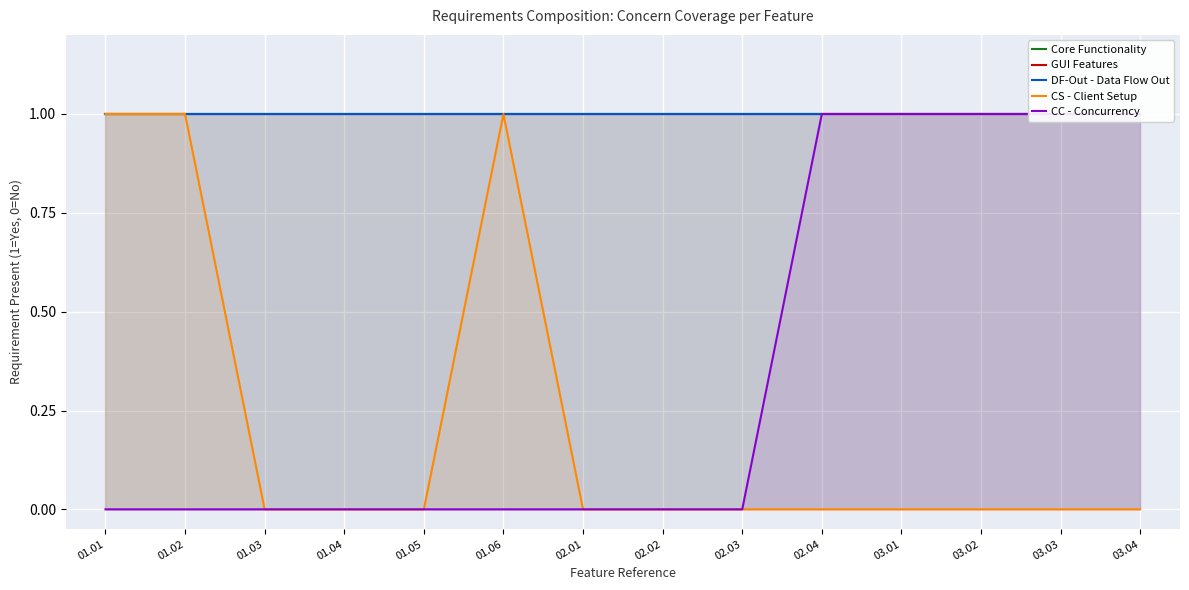

How many lines are shown in the chart?

5